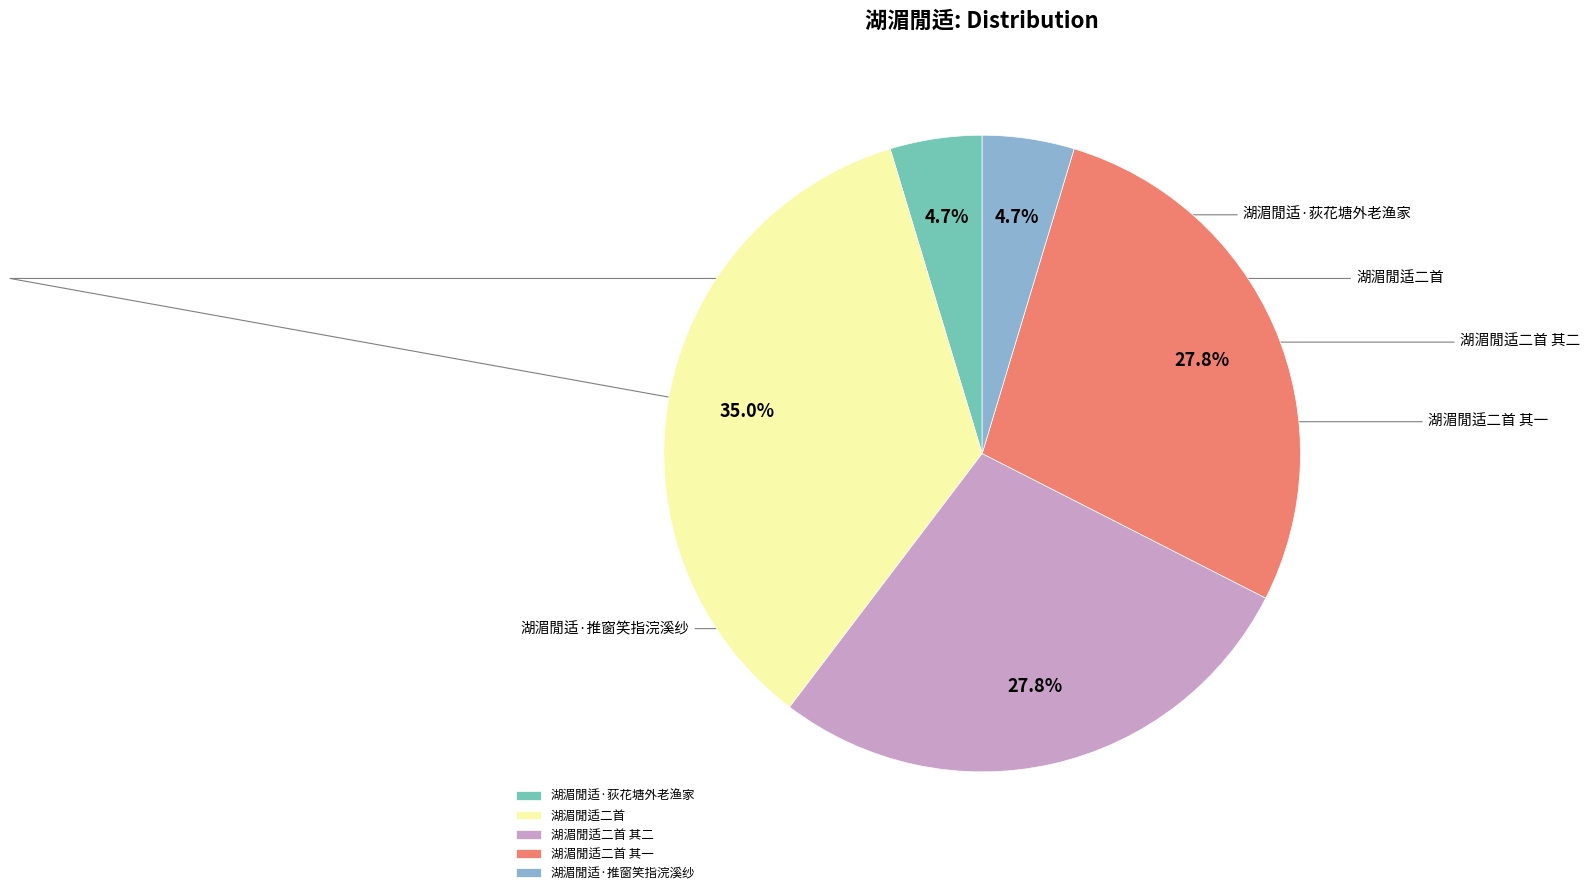

How many slices are in this pie chart?

5